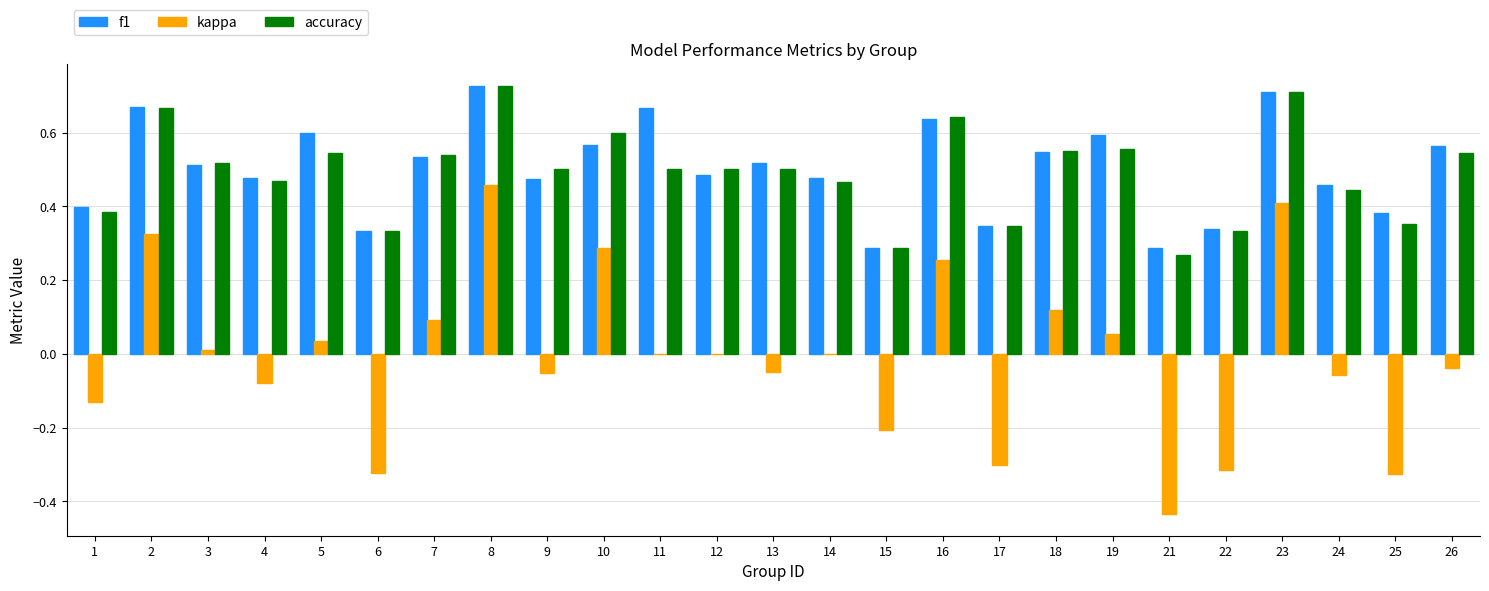

How many categories are shown in the chart?

25